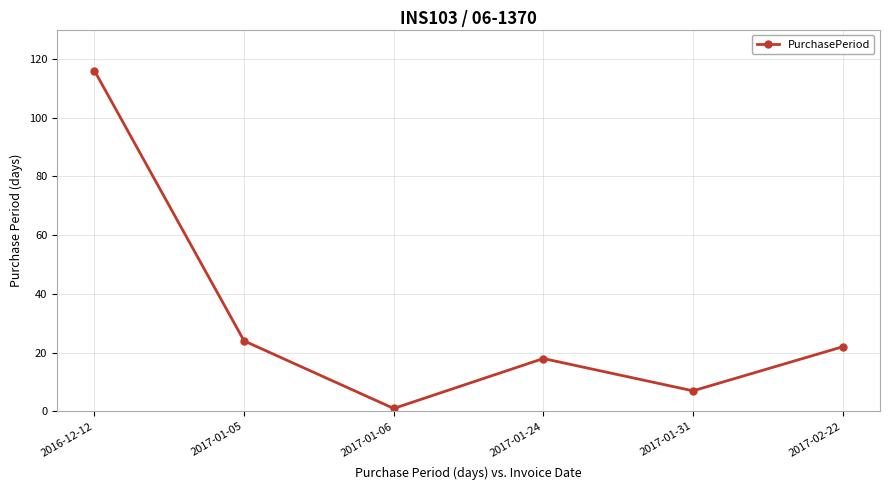

Which label corresponds to the smallest value in the chart?

2017-01-06